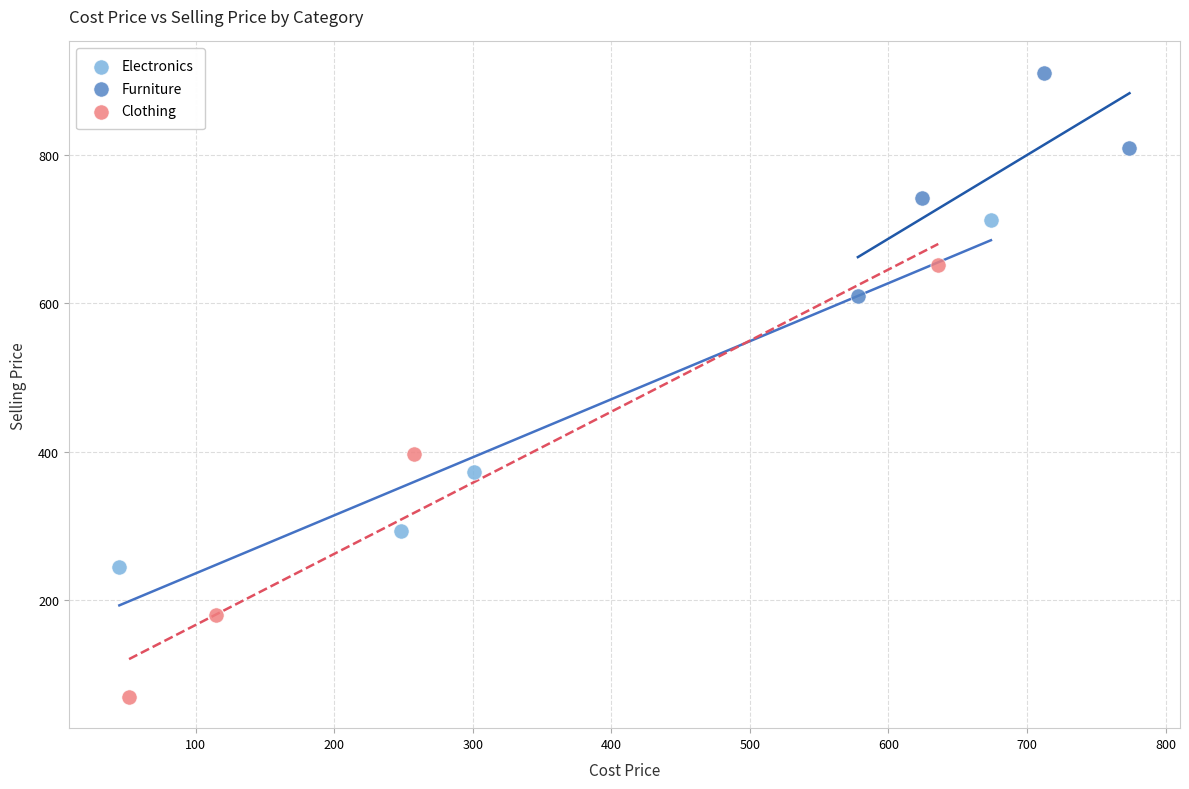

Which series reaches the maximum Y coordinate?

Furniture